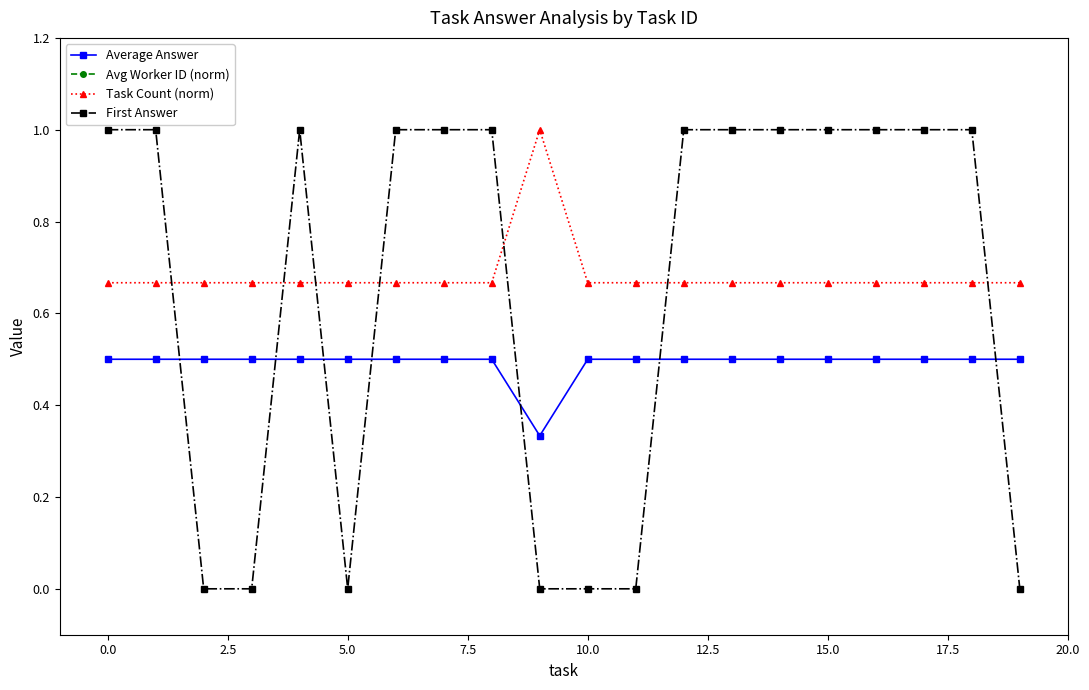

List the series in order of their peak value, highest first.

Avg Worker ID (norm), Task Count (norm), First Answer, Average Answer